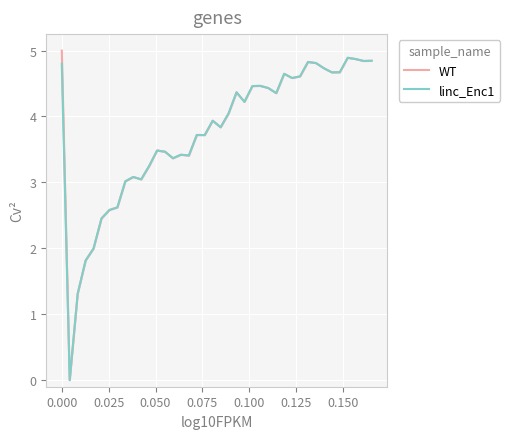

Does the chart display data point markers on the line(s)?

No